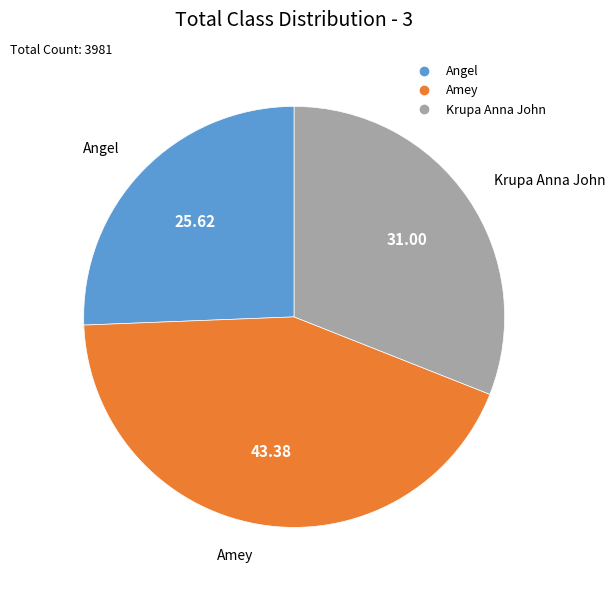

The Krupa Anna John slice represents 21% of the pie. True or false?

False